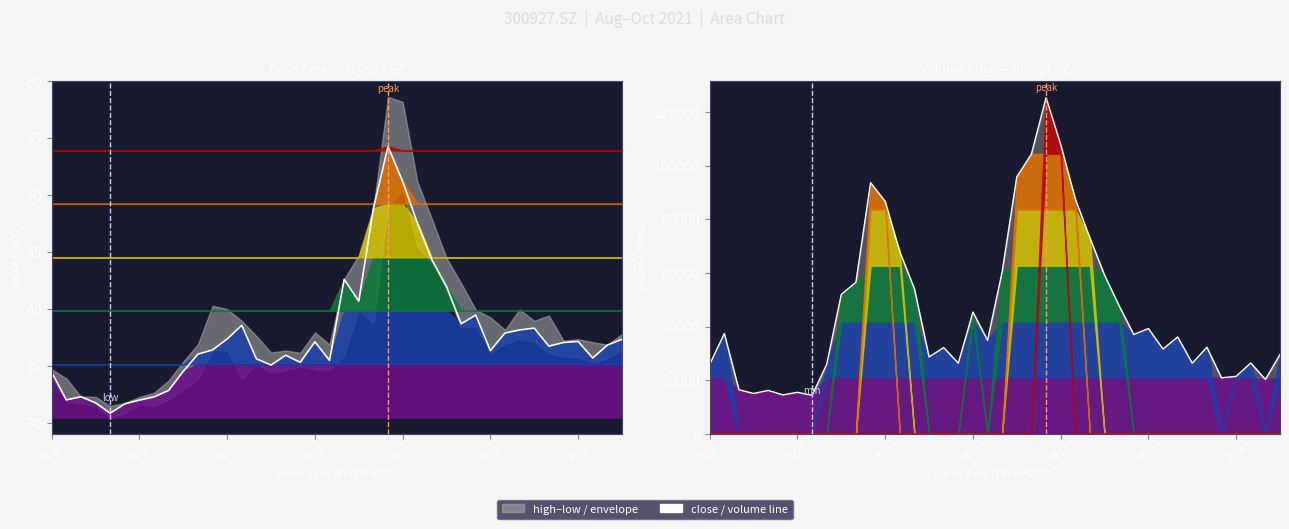

Where is close nearest to the value 42?

27